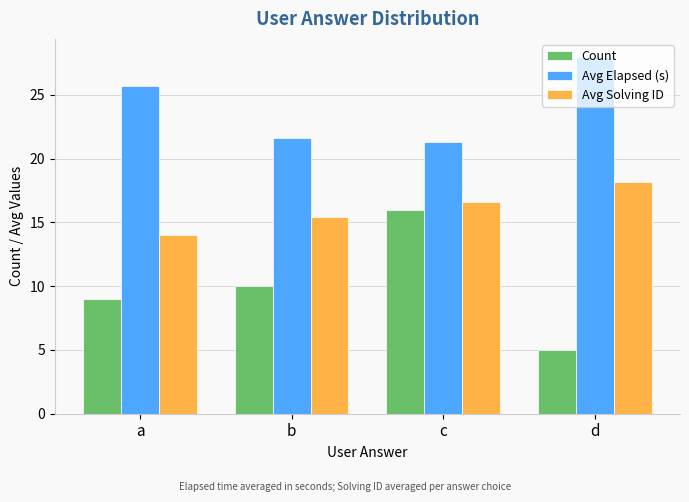

Reading left to right, transcribe all the data shown in this chart.

Count: 9.0	10.0	16.0	5.0
Avg Elapsed (s): 25.7	21.6	21.3	28.0
Avg Solving ID: 14.0	15.4	16.6	18.2